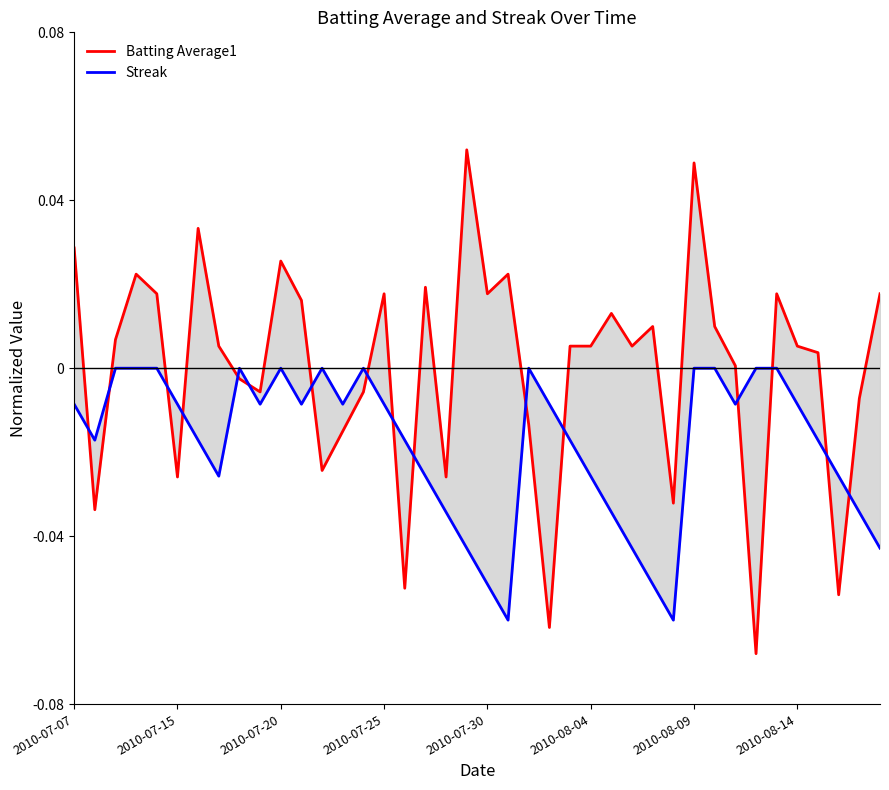

What are all the series names shown in the legend?

Batting Average1, Streak